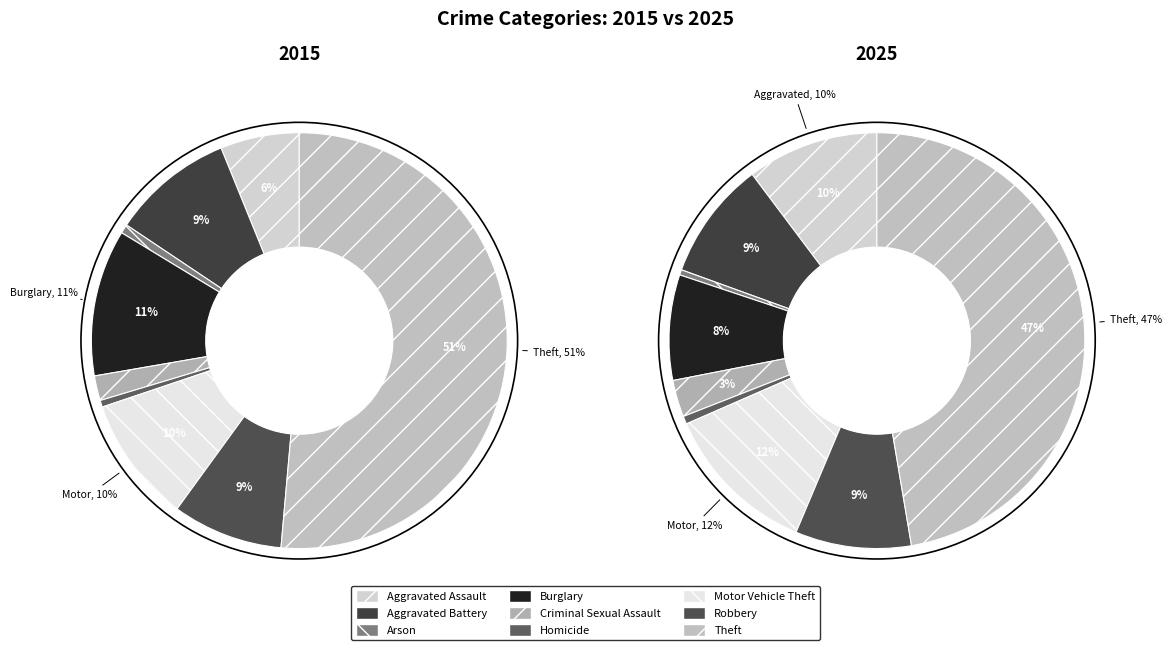

Is the sum of 3 and 6 greater than half?

No